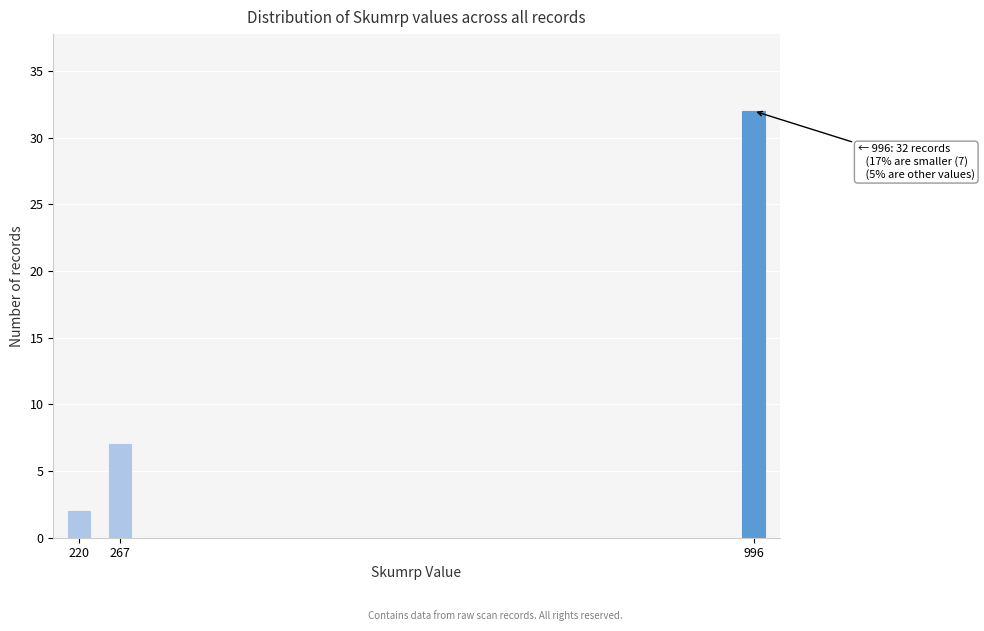

Reading right to left, what are all the values shown in this chart?

996=32	267=7	220=2